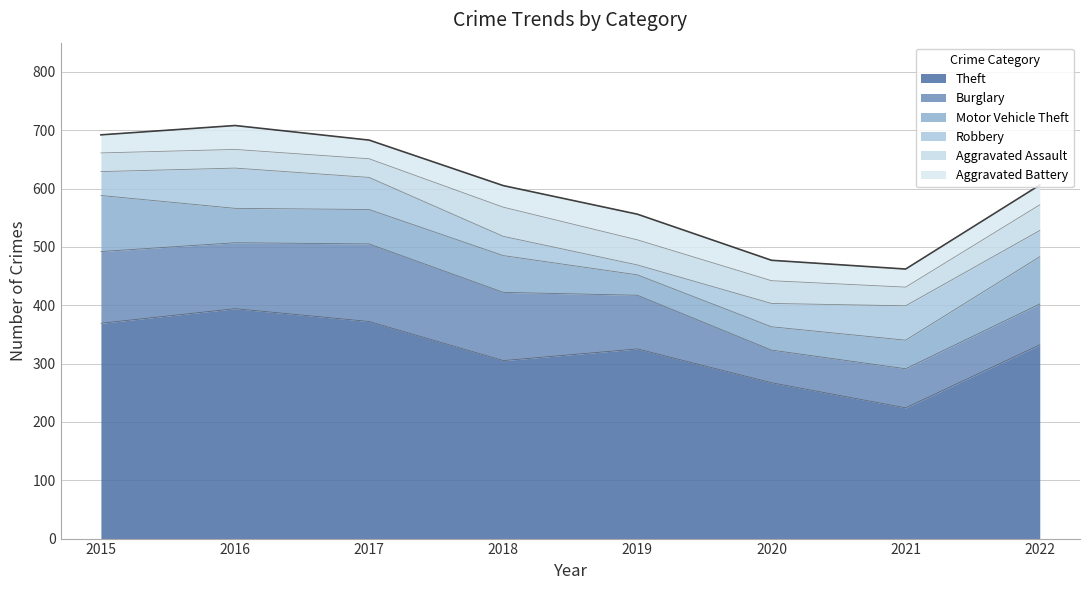

What is the minimum value for Aggravated Assault?

32